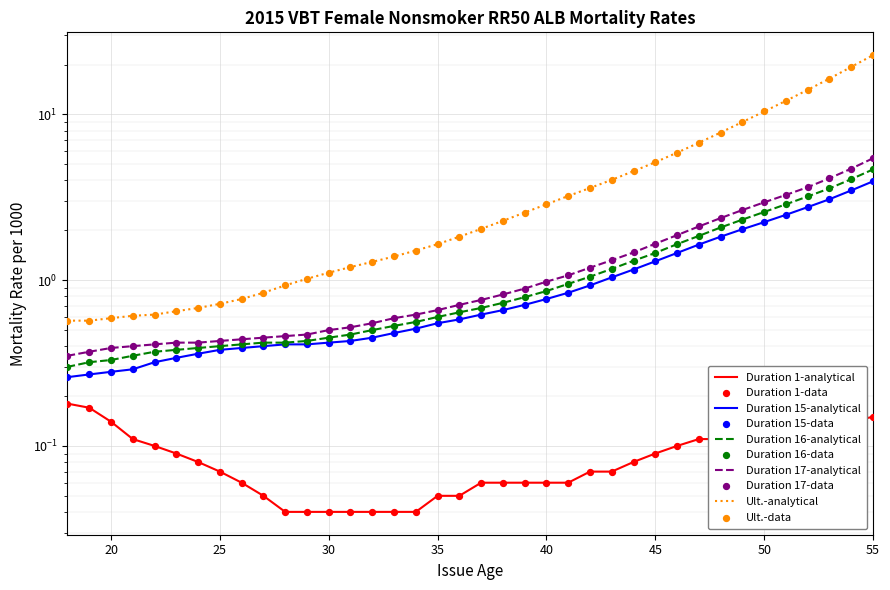

What is the total value across all series at 47?

12.5